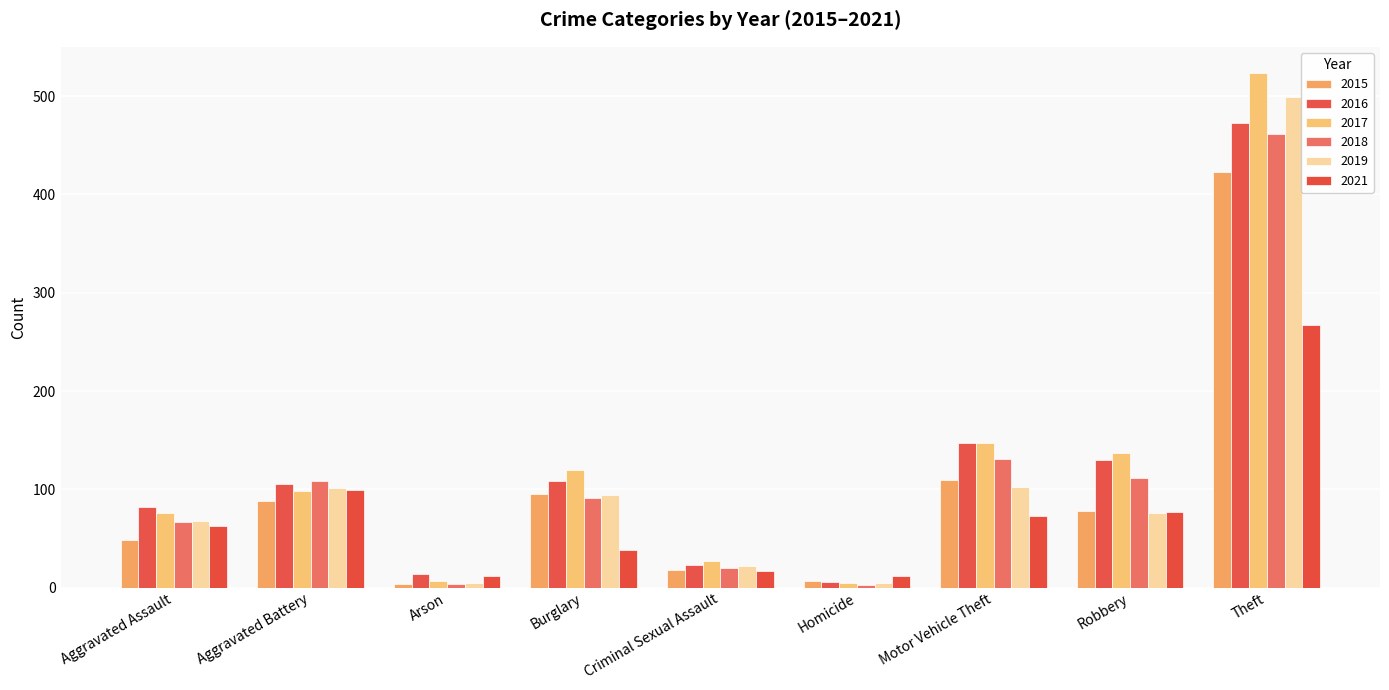

The value of 2018 at Criminal Sexual Assault is 11. True or false?

False